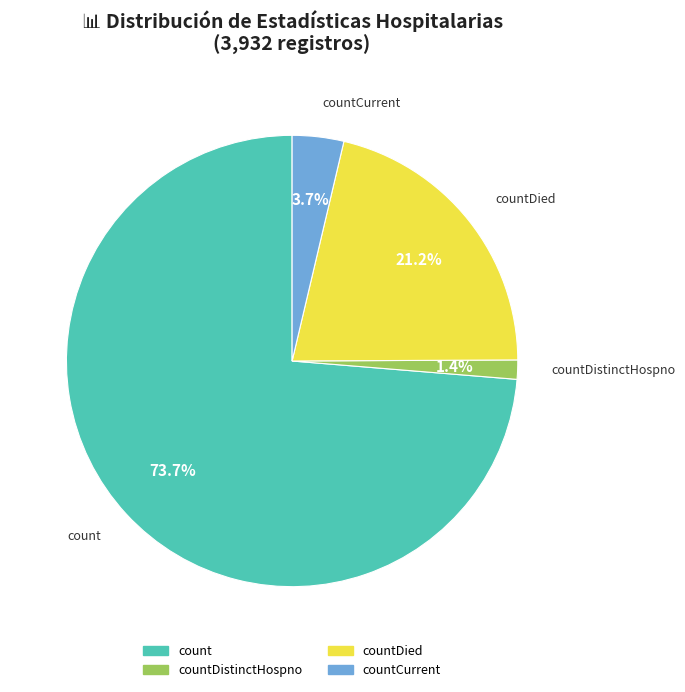

What percentage is the countDistinctHospno slice, to the nearest percent?

1%